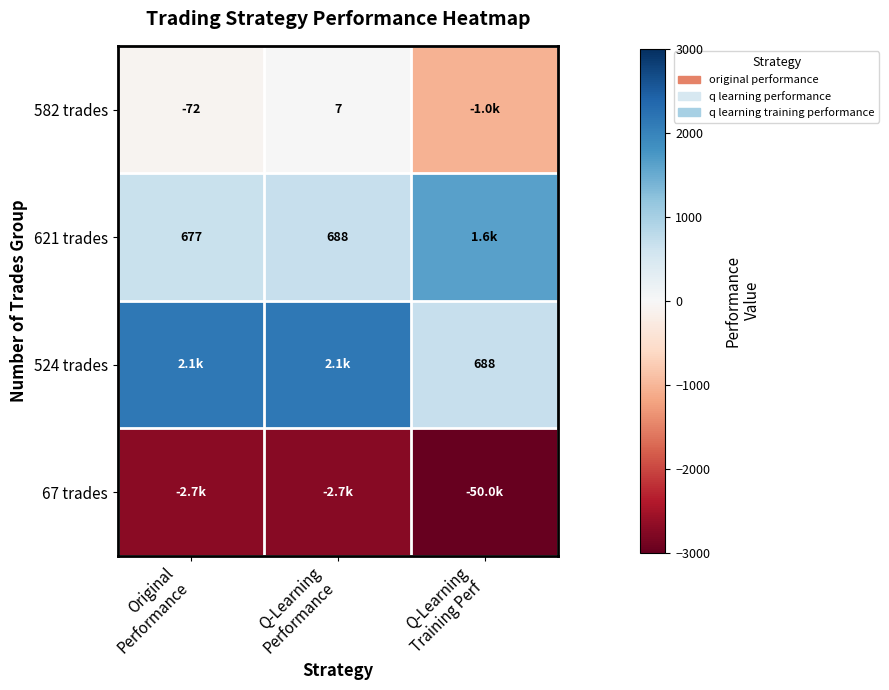

Which series has the widest spread of values?

67 trades